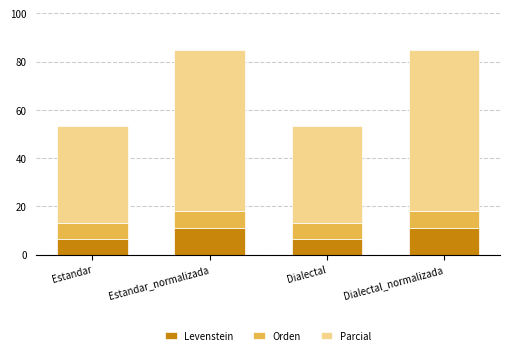

True or false: Levenstein has a value of 11.1 at Estandar_normalizada.

True